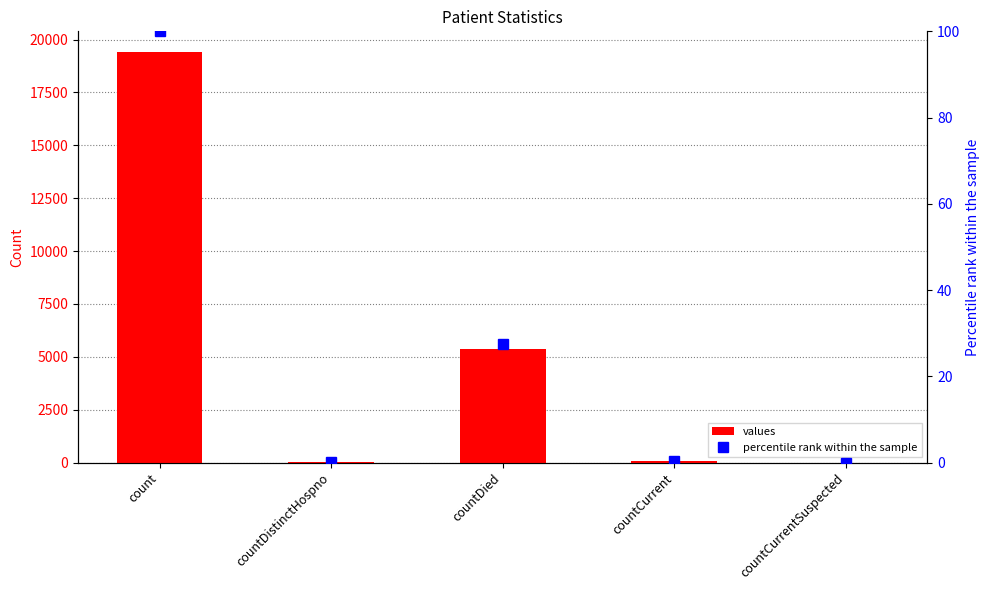

Rank the categories by percentile rank within the sample value from highest to lowest.

count, countDied, countCurrent, countDistinctHospno, countCurrentSuspected